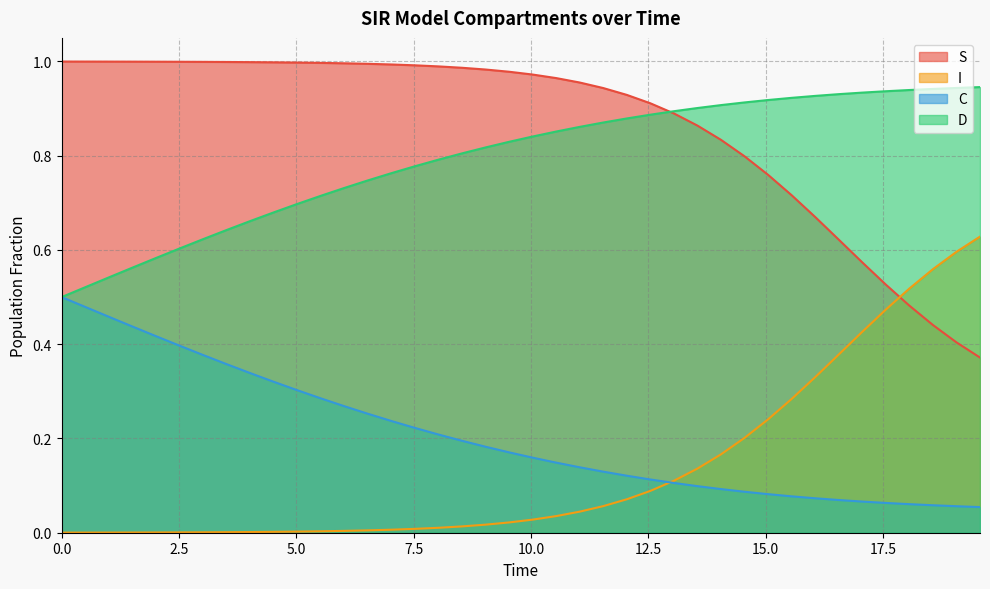

True or false: D and I intersect in this chart.

False